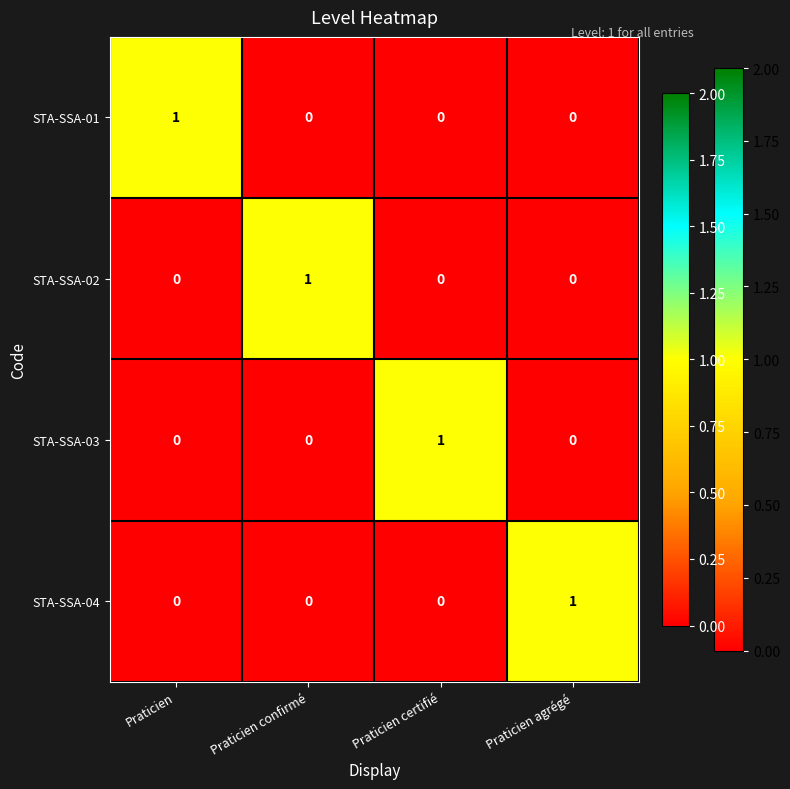

At which label does STA-SSA-03 reach its peak?

Praticien certifié